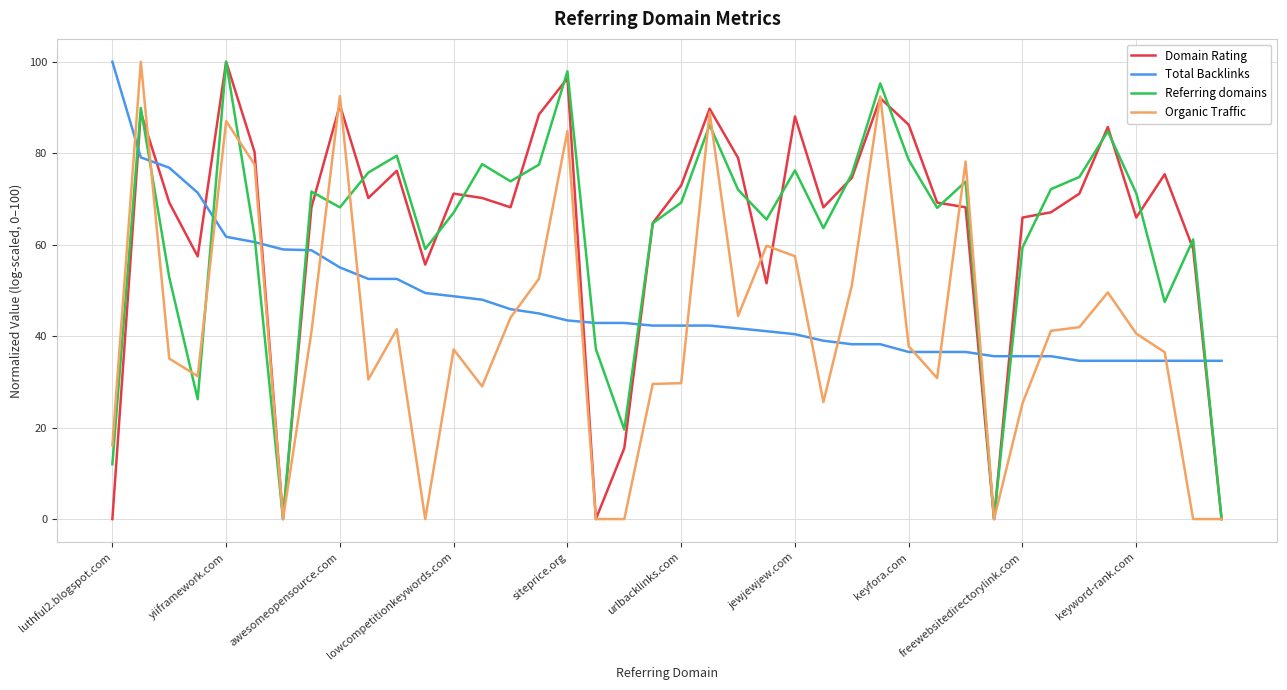

Which series ends up on top after the final intersection of Organic Traffic and Total Backlinks?

Total Backlinks